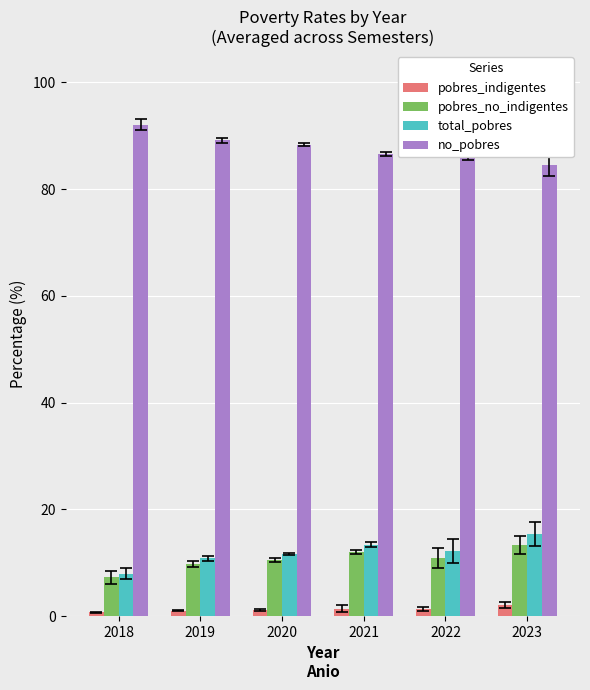

What is the average value of the no_pobres series?

87.9